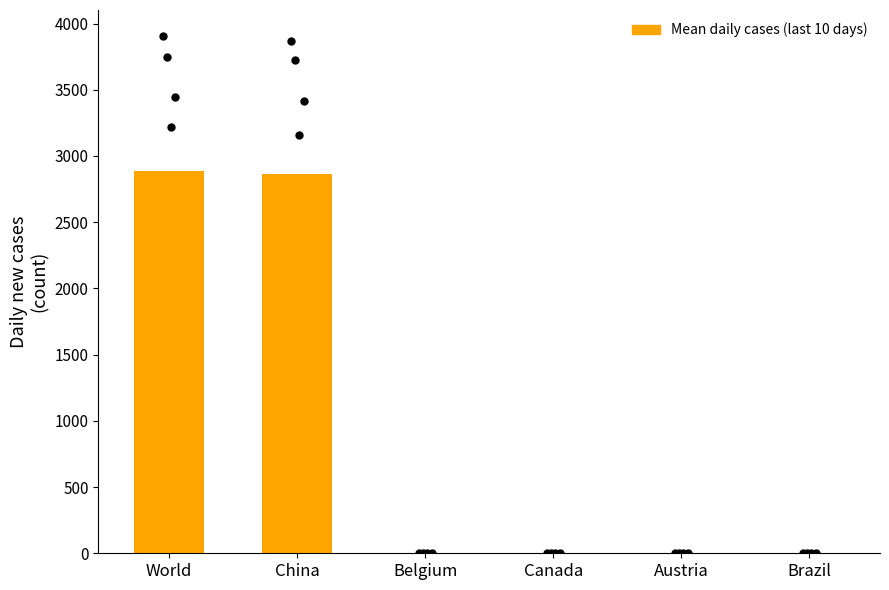

Which has a higher value, Austria or Belgium?

Belgium